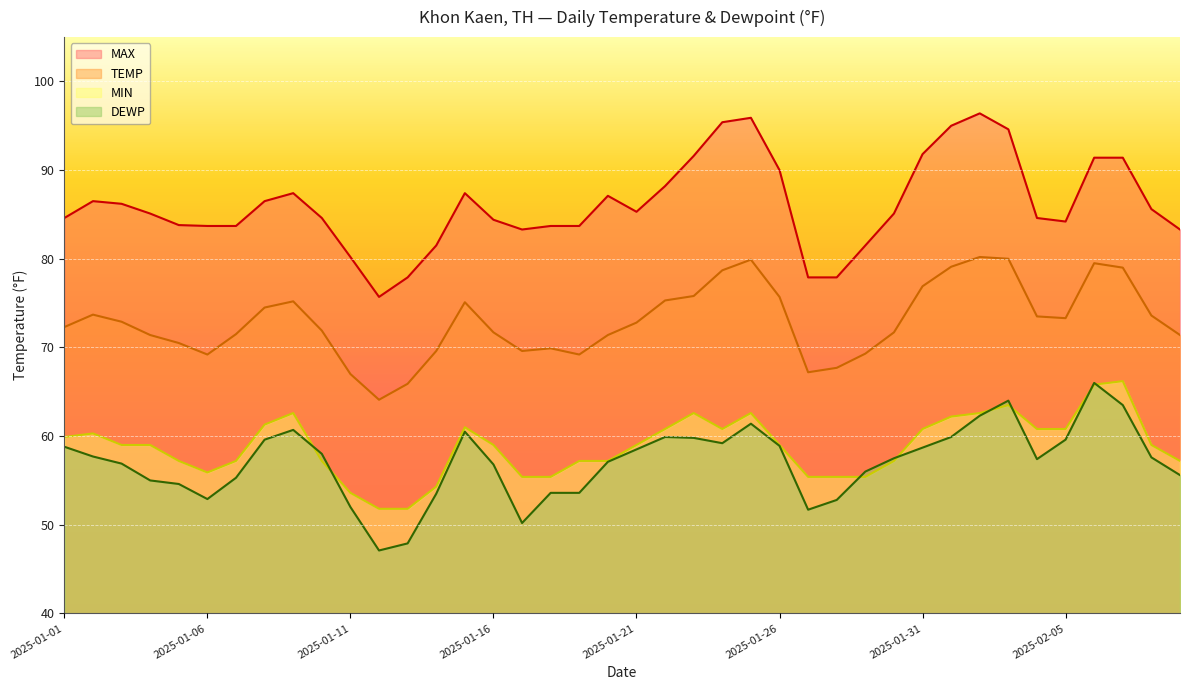

What is the label of the 17th point from the right?

2025-01-24